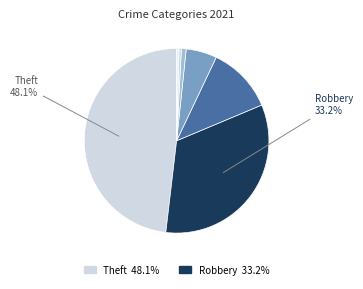

Rank the categories by value from highest to lowest.

Theft, Robbery, Aggravated Battery, Aggravated Assault, Criminal Sexual Assault, Homicide, Arson